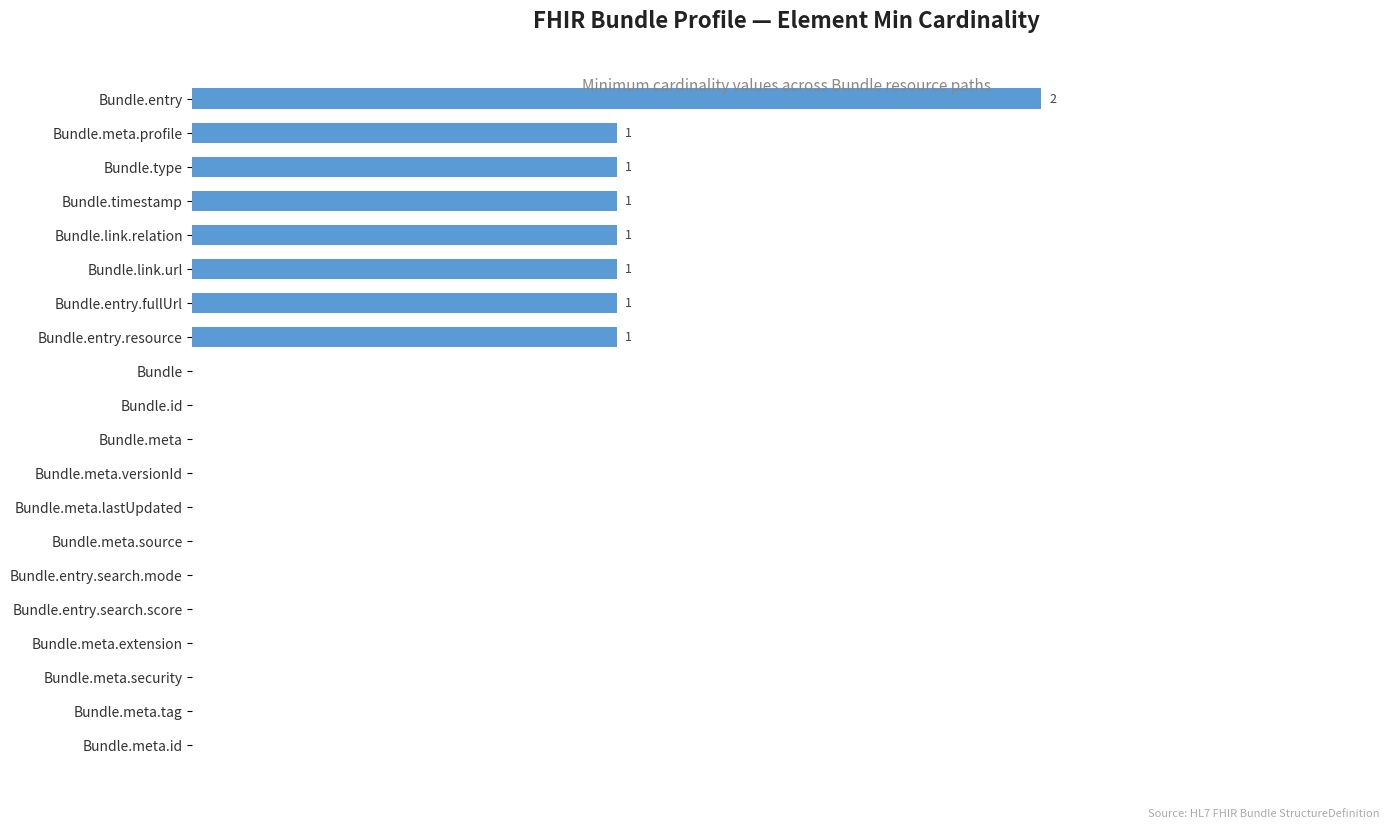

Are the bars horizontal?

Yes